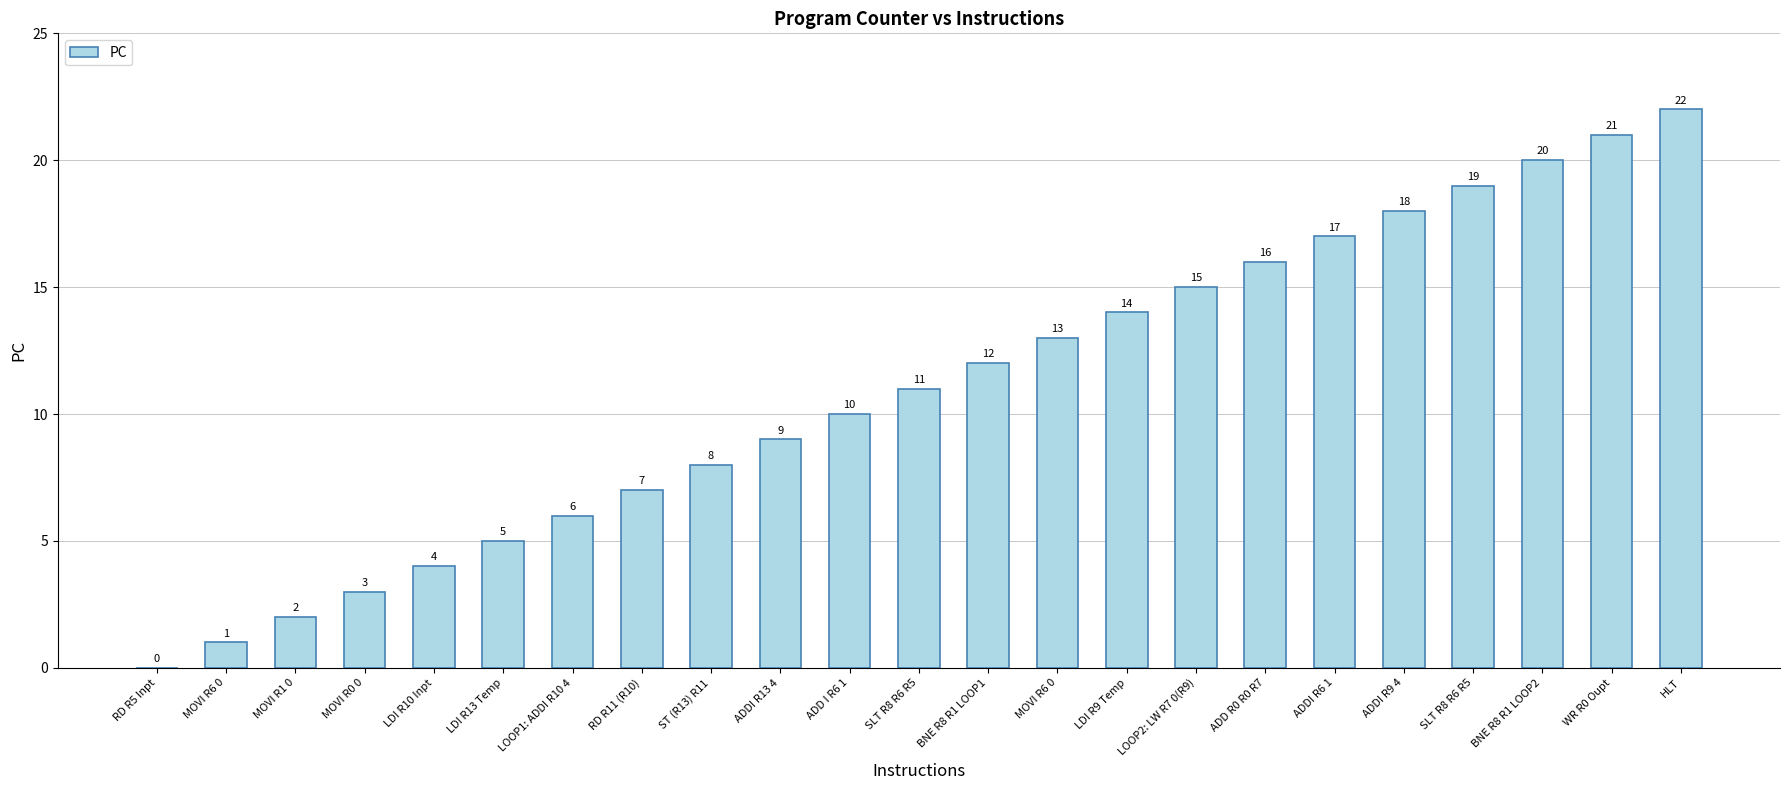

Are the bars horizontal?

No